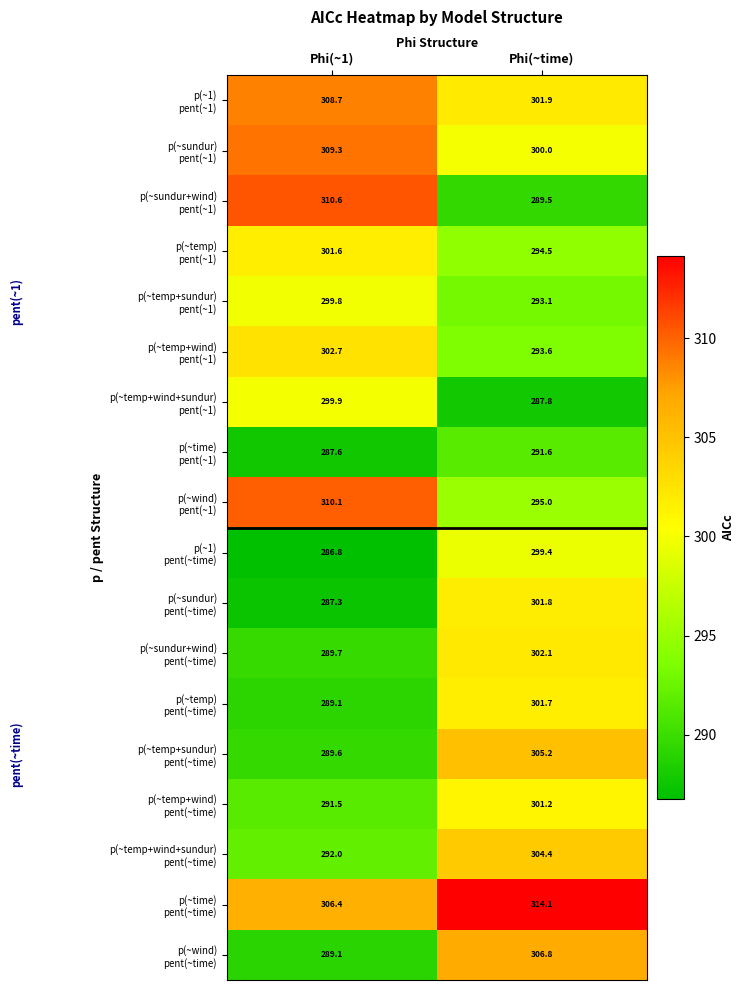

At how many categories does at least one series exceed 292?

2